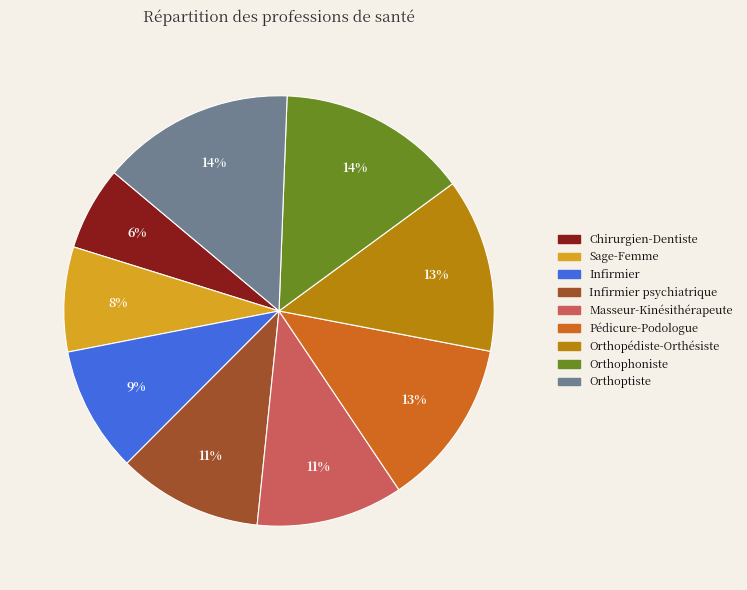

To the nearest percent, what is the average slice percentage?

11%